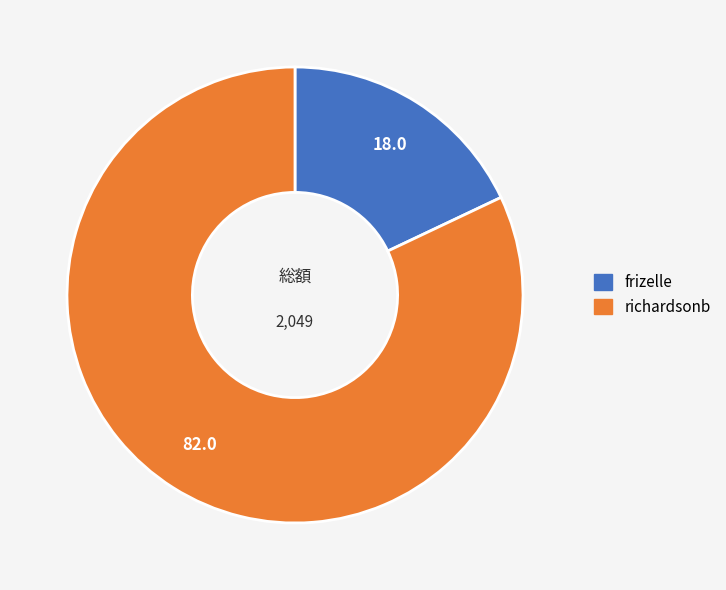

Which slice represents more than half of the pie?

richardsonb